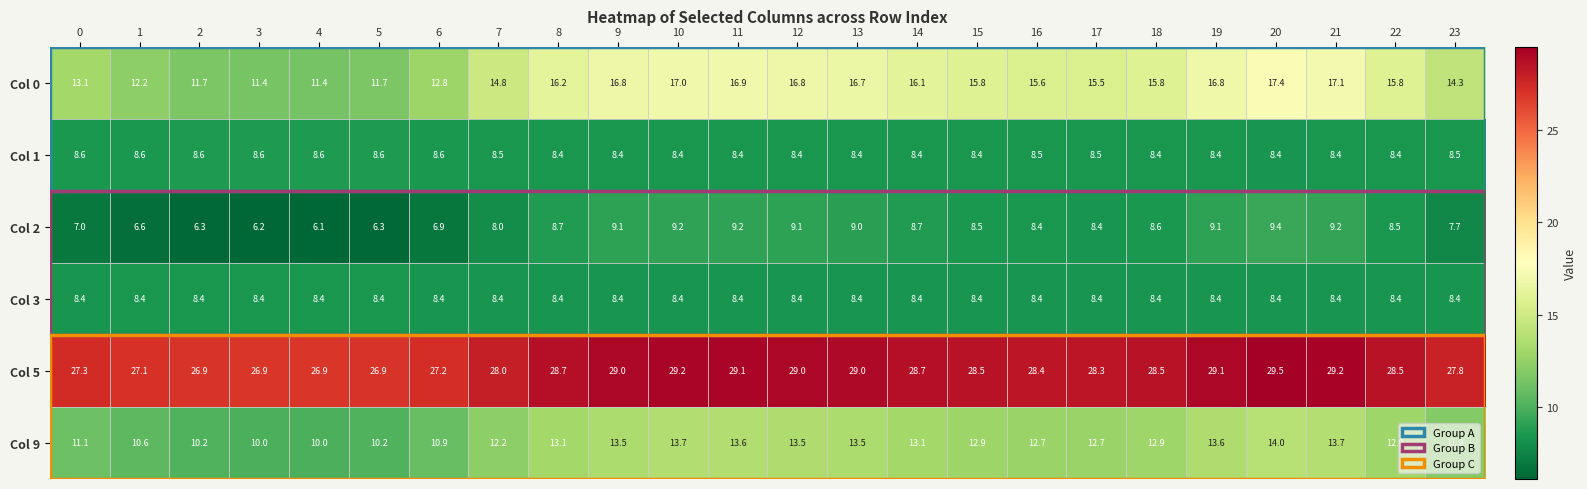

Where is Col 9 nearest to the value 12?

23